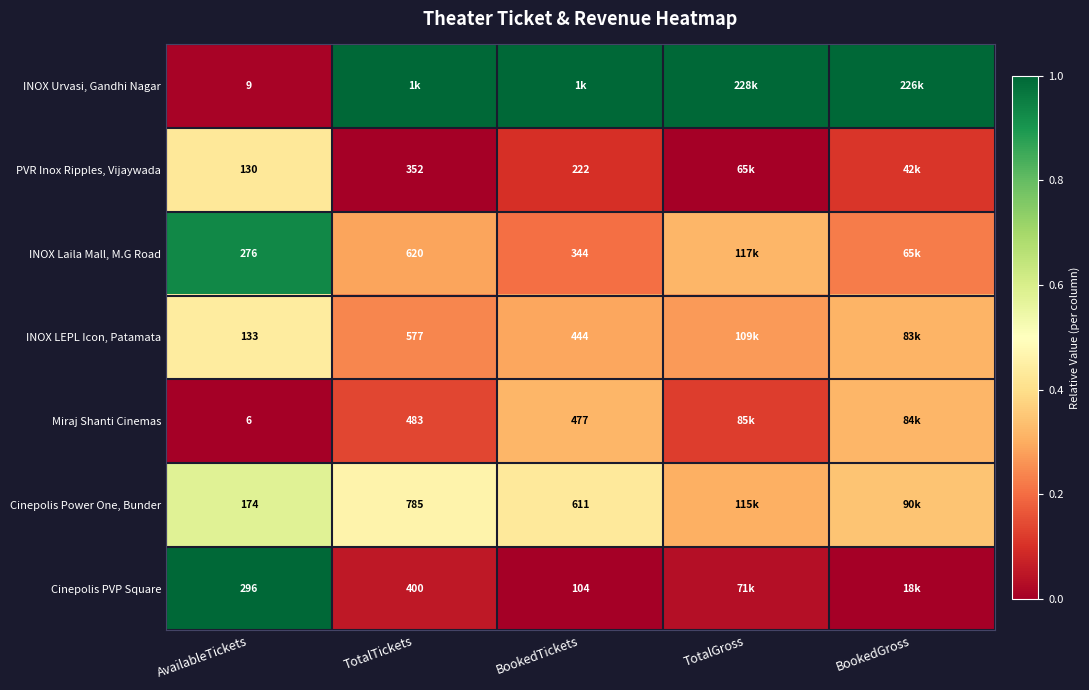

Is the value of INOX Laila Mall, M.G Road at BookedTickets greater than the value of INOX LEPL Icon, Patamata at TotalTickets?

No